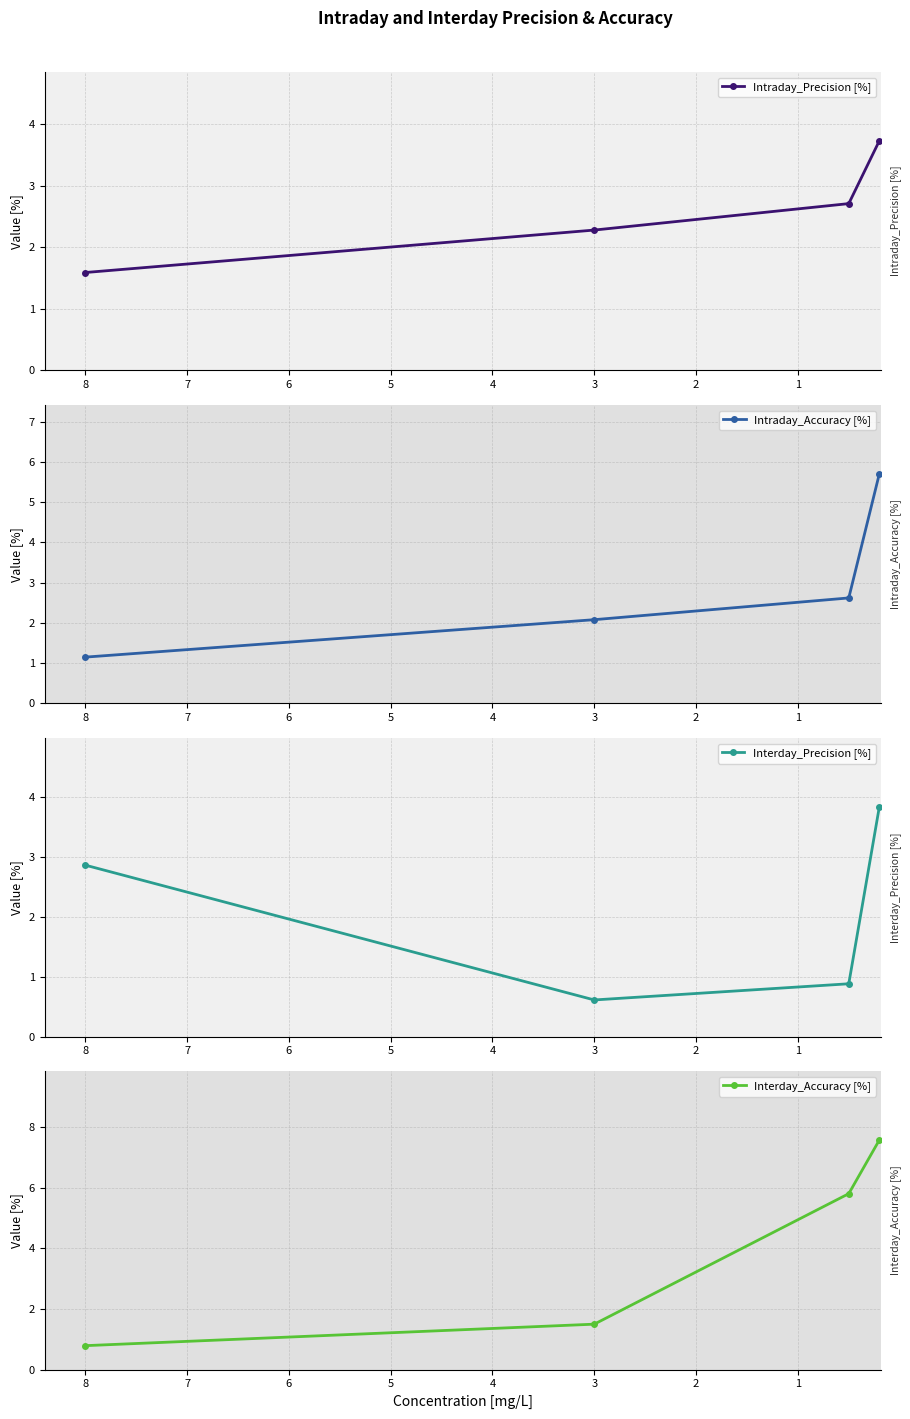

Does the chart display data point markers on the line(s)?

Yes